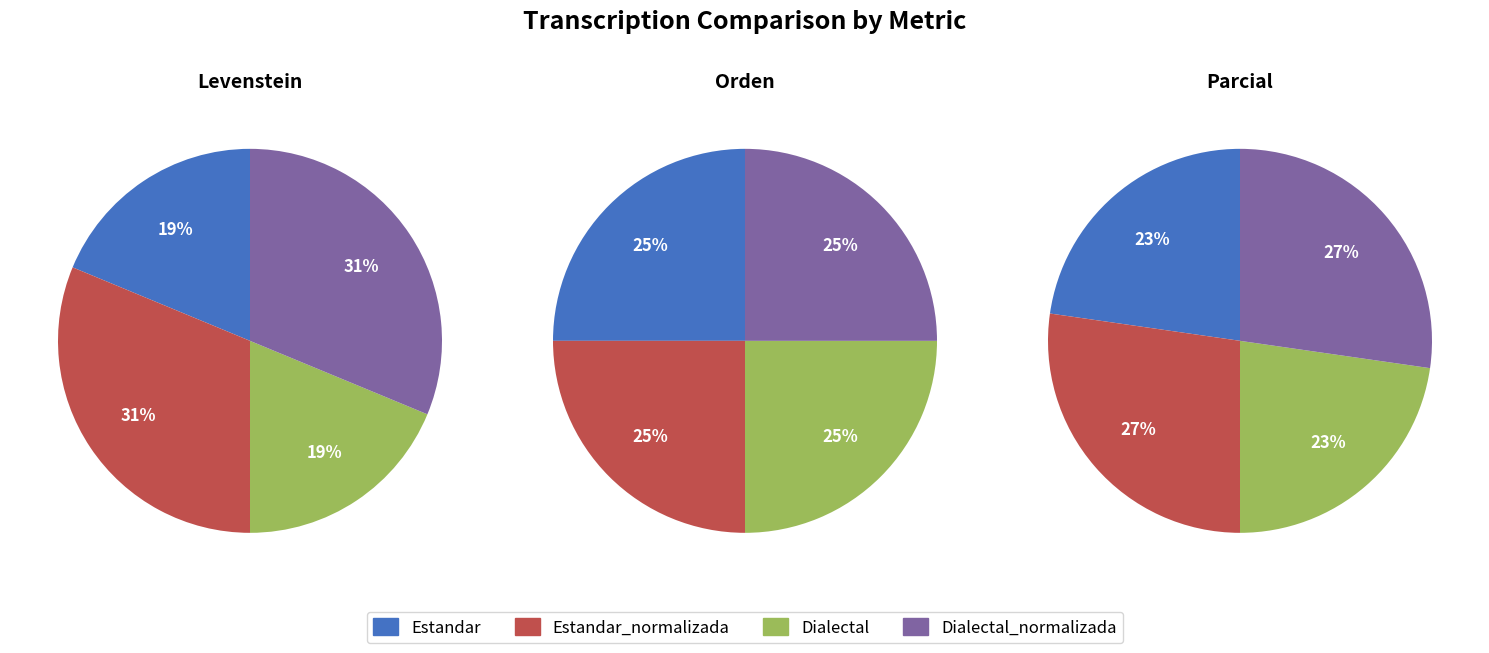

To the nearest percent, what portion does Estandar_normalizada represent?

27%